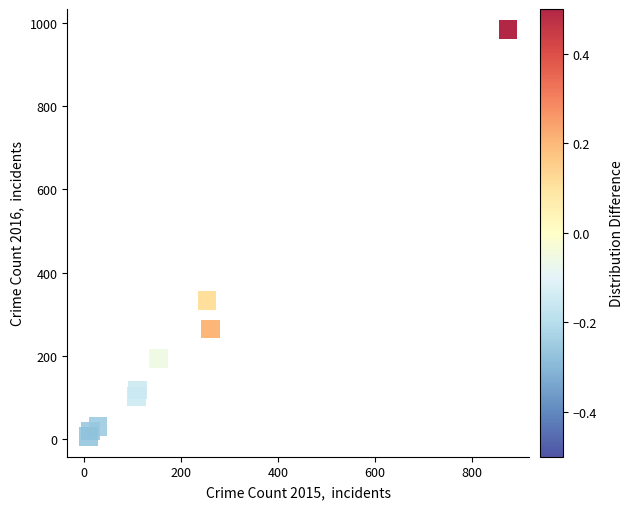

What Y value in the scatter plot is closest to 495?

333